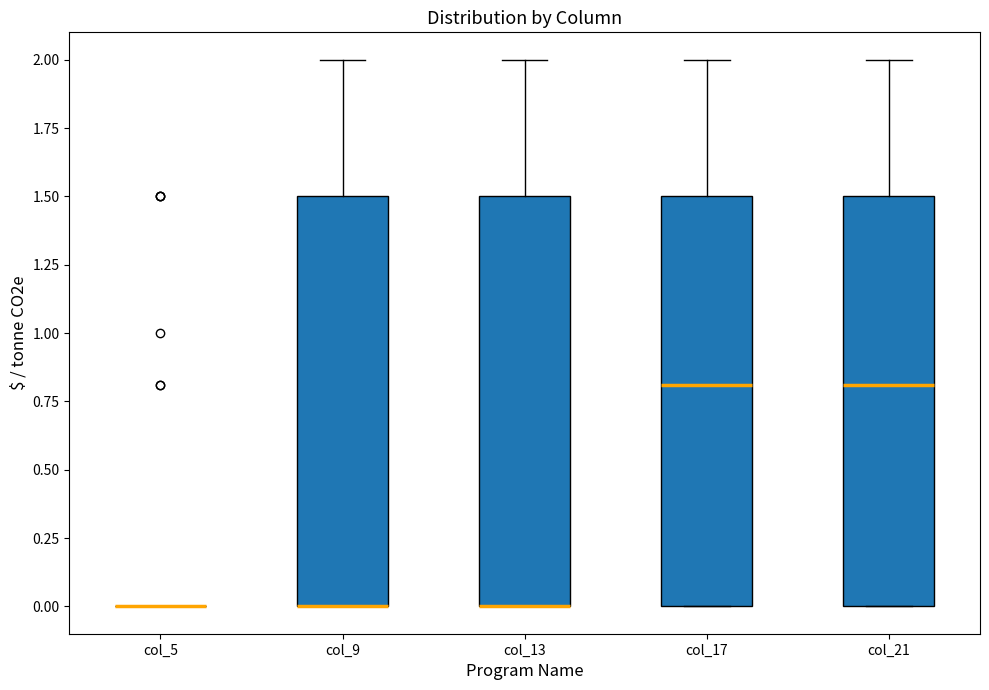

Reading left to right, transcribe this box plot: for each box, give where its median line is, the range the box spans, and where its two whiskers end, as read against the y-axis. The values are not printed on the chart, so give them approximately, as read against the axis.

col_5: box collapsed to a line at 0.0, whiskers 0.0 to 0.0
col_9: median 0.0 (drawn on the box's lower edge), box 0.0 to 1.5, whiskers 0.0 to 2.0
col_13: median 0.0 (drawn on the box's lower edge), box 0.0 to 1.5, whiskers 0.0 to 2.0
col_17: median 0.8, box 0.0 to 1.5, whiskers 0.0 to 2.0
col_21: median 0.8, box 0.0 to 1.5, whiskers 0.0 to 2.0